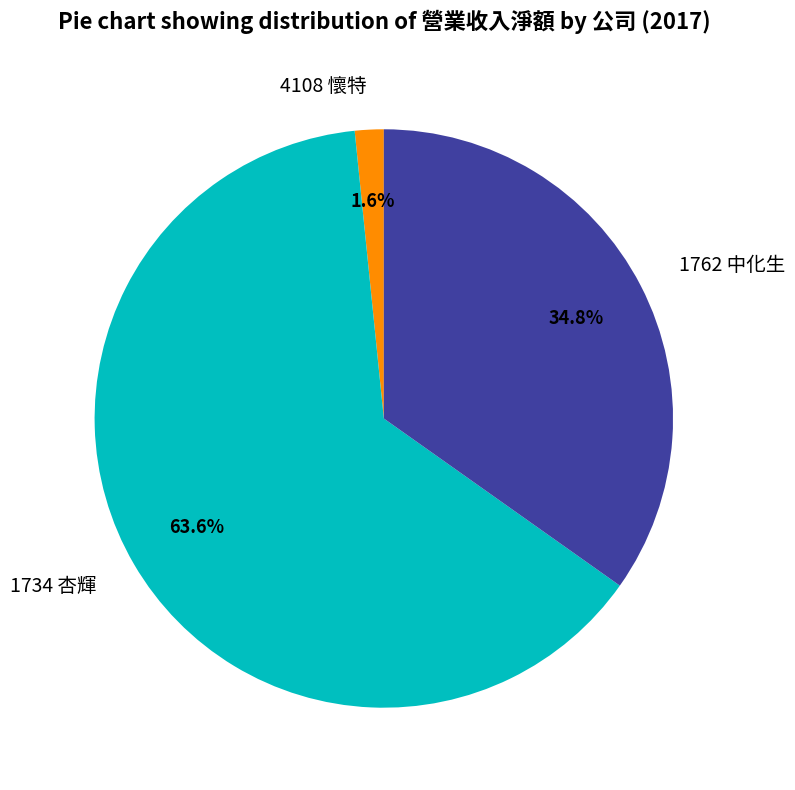

Which slice is the largest?

1734 杏輝